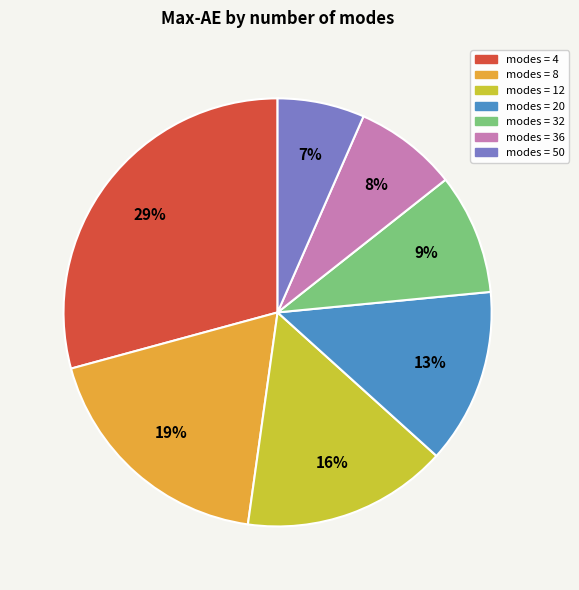

To the nearest percent, what is the average slice percentage?

14%